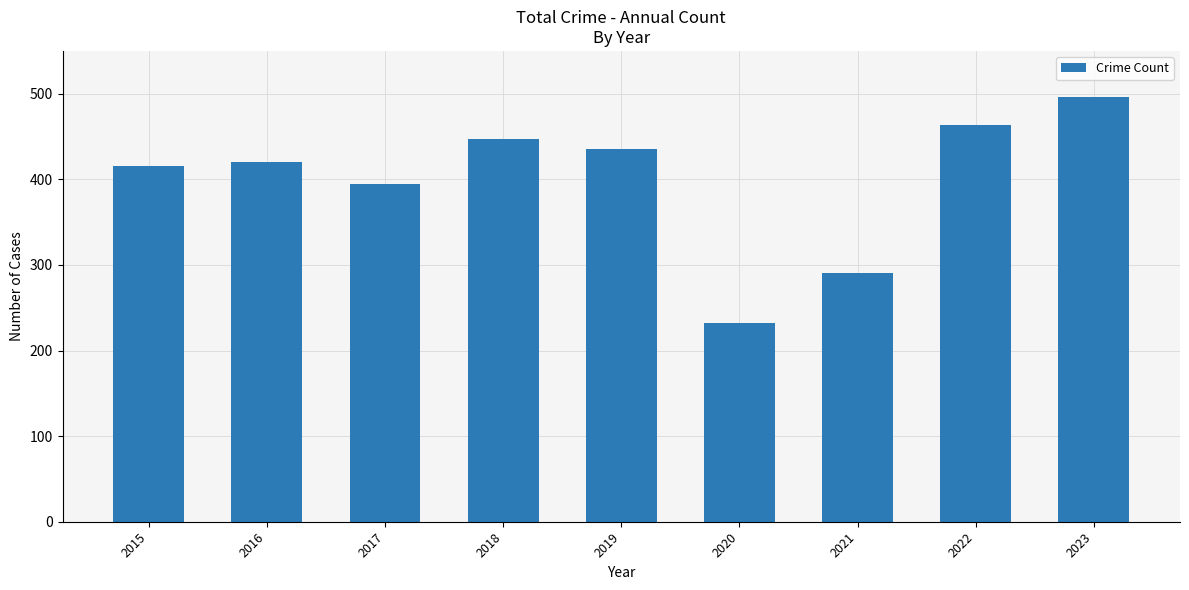

Count the number of categories in the chart.

9